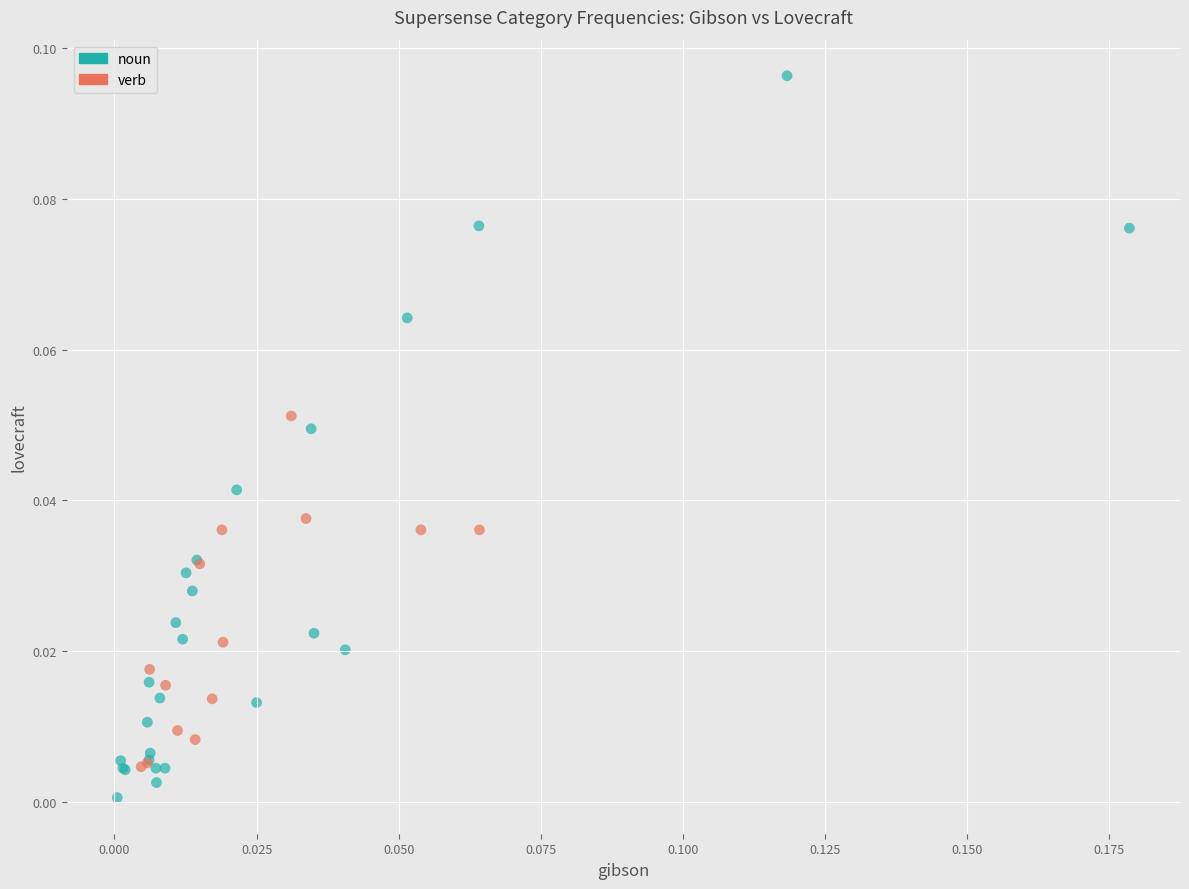

Which series contains the highest Y value?

noun